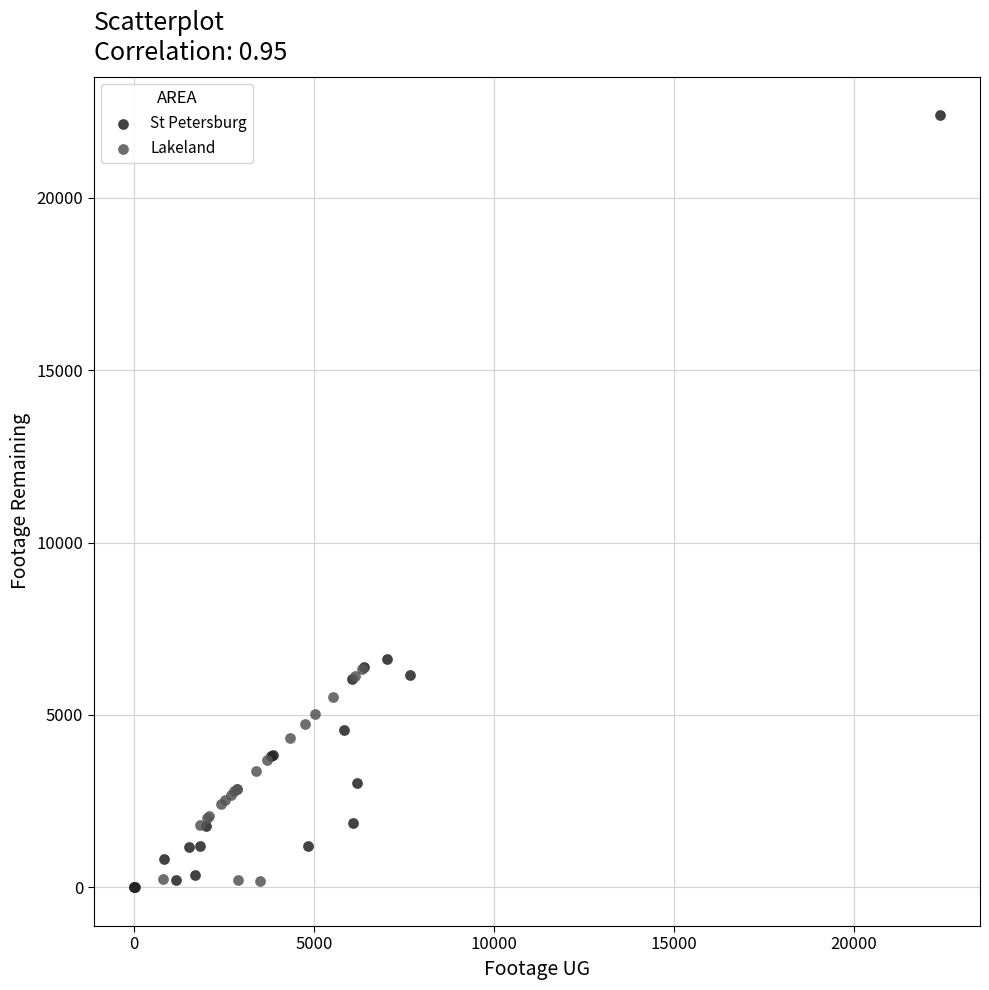

Which series contains the highest Y value?

St Petersburg